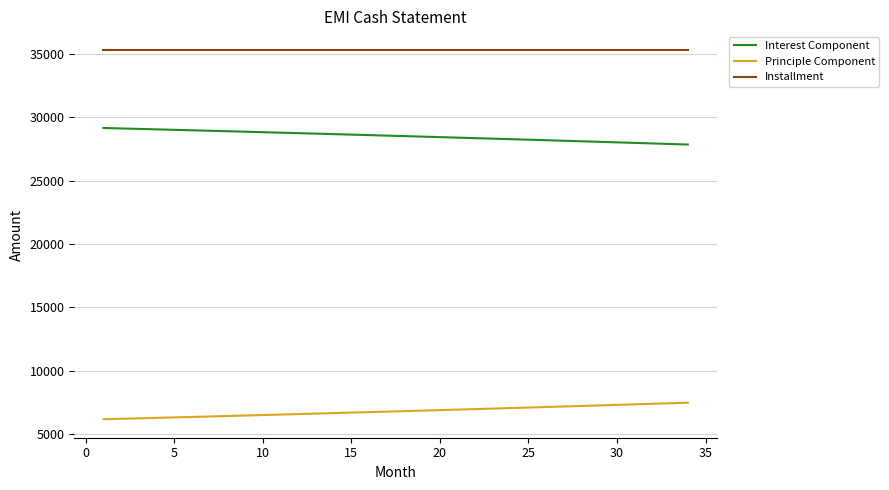

List the series in order of their overall mean, highest first.

Installment, Interest Component, Principle Component